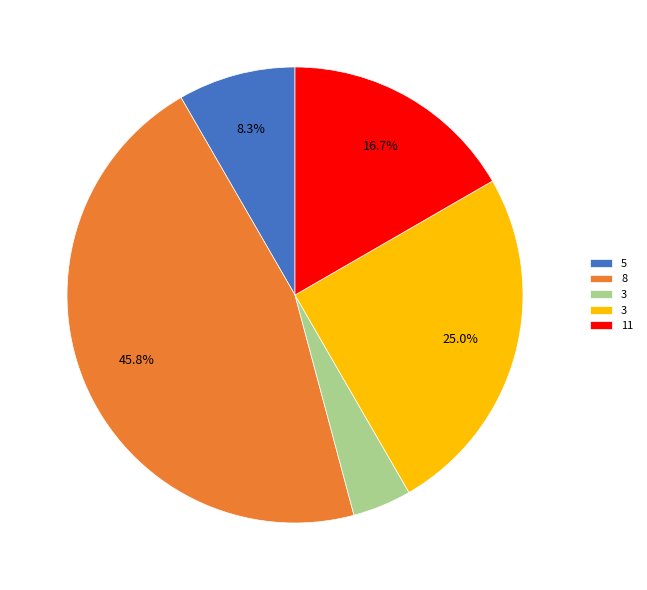

Does any single category account for the majority?

No